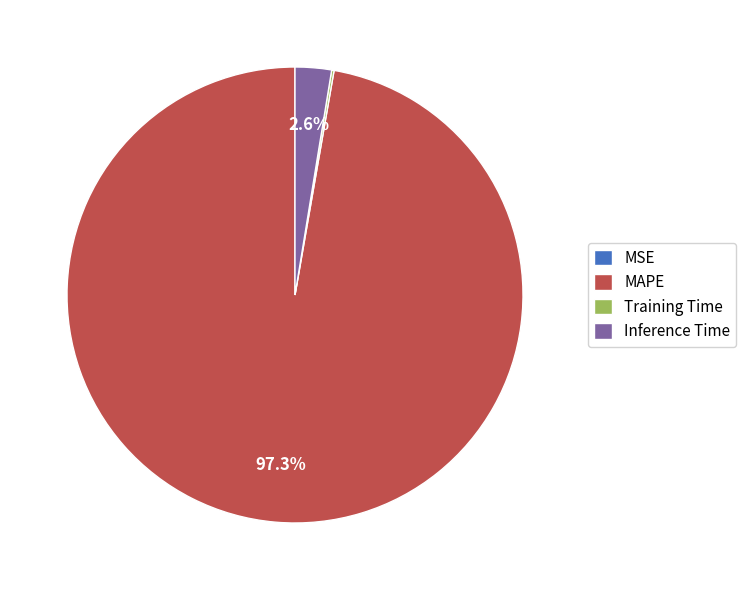

Which category has the biggest portion of the pie?

MAPE